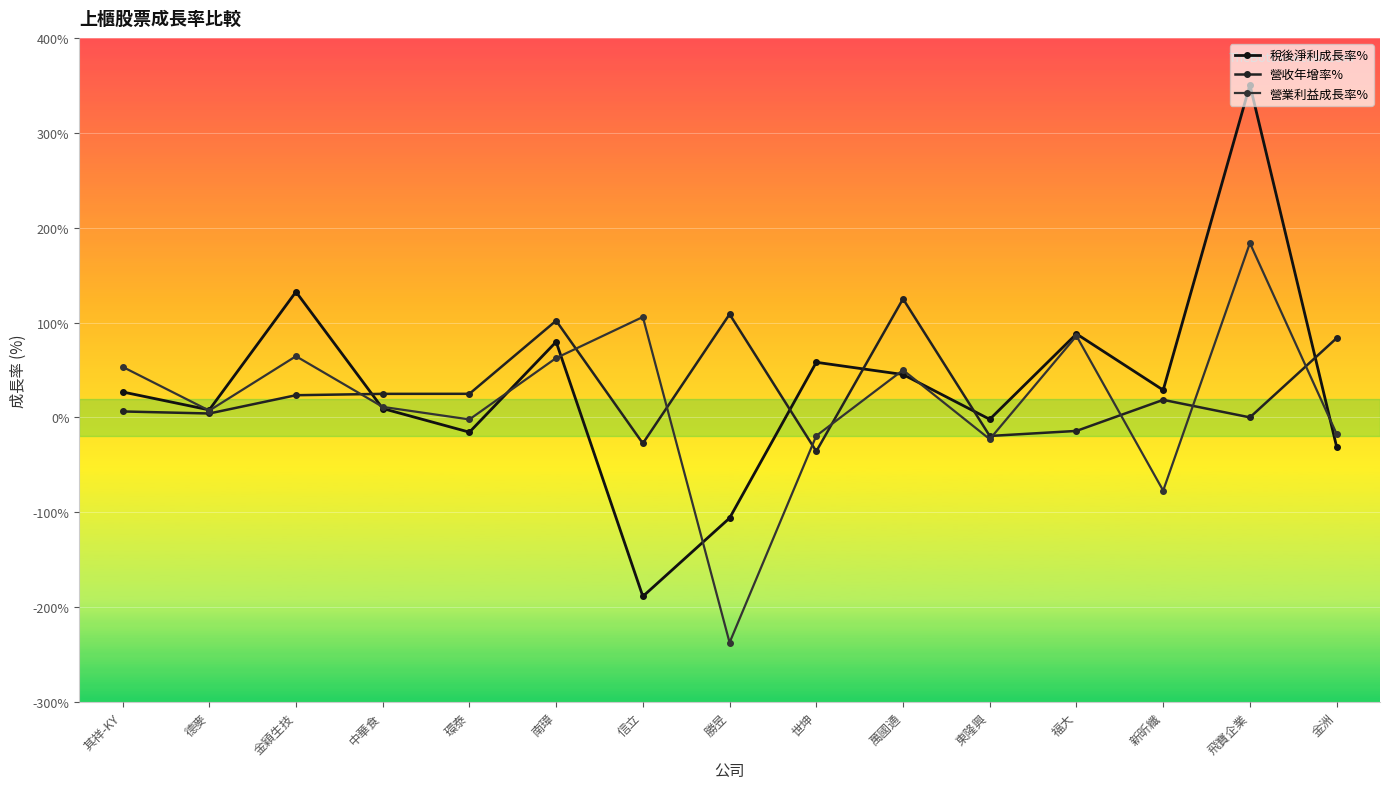

Which series has the largest total across all categories?

稅後淨利成長率%